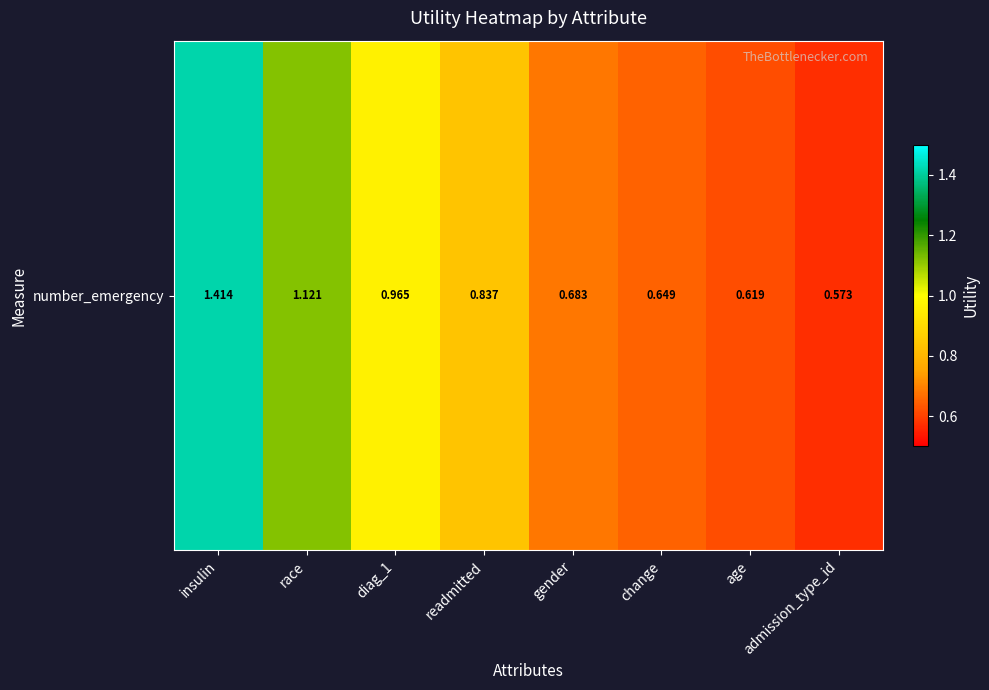

What is the difference between the second highest and second lowest values?

0.5